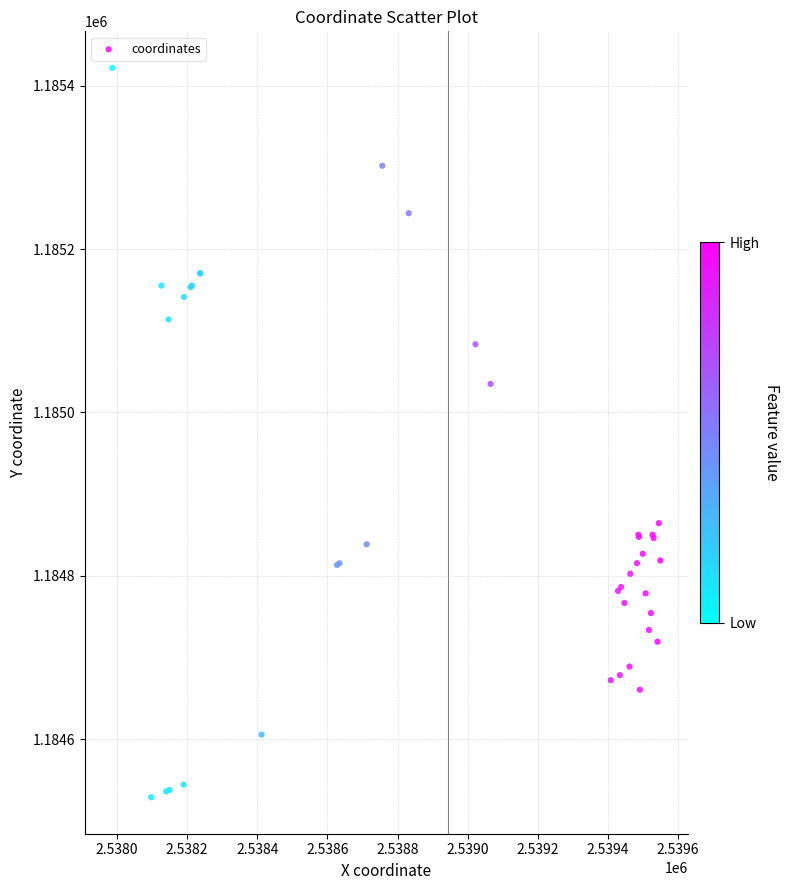

What Y value in the scatter plot is closest to 1184975?

1185035.0